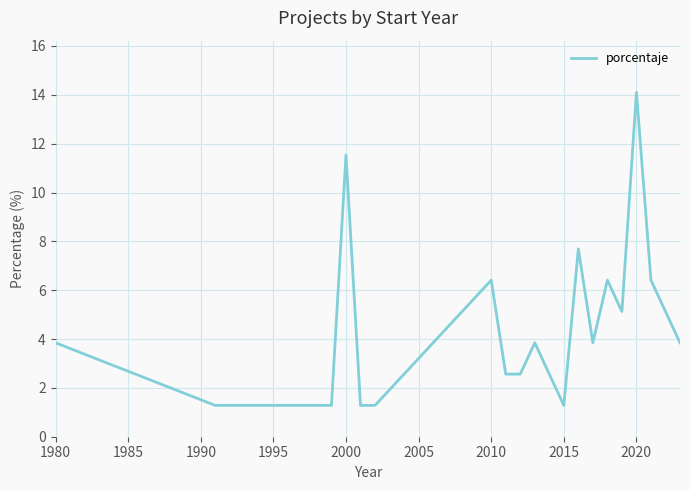

What is the difference between the second highest and minimum values?

10.3